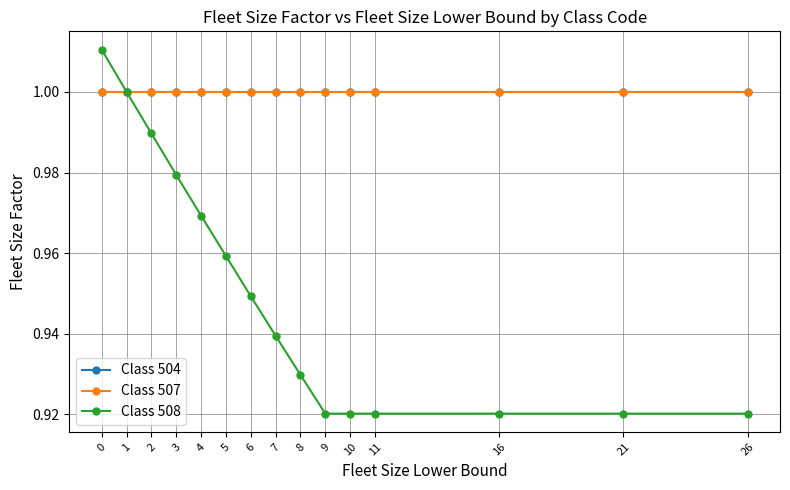

What is the sum of the Class 504 values at 5 and 10?

2.0